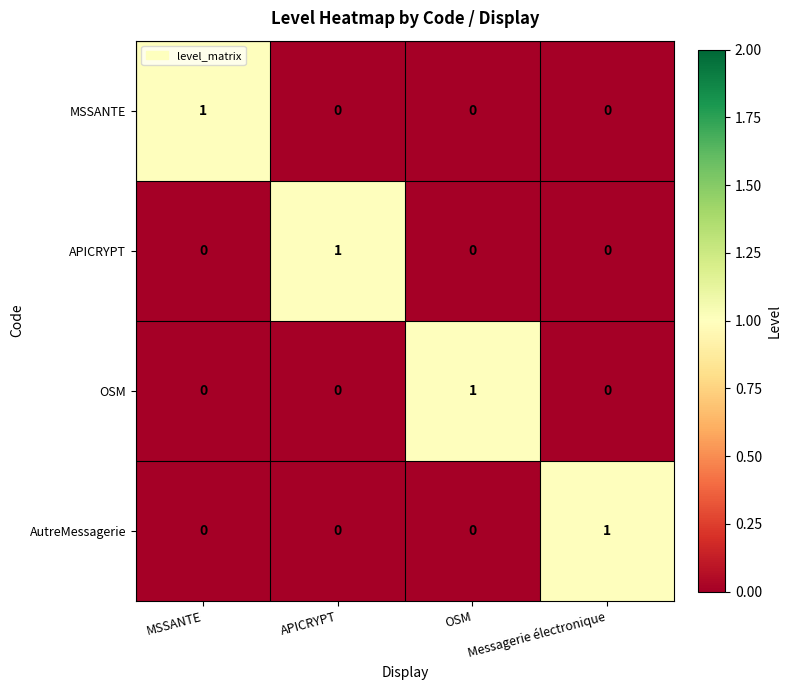

At how many categories does at least one series exceed 0?

4